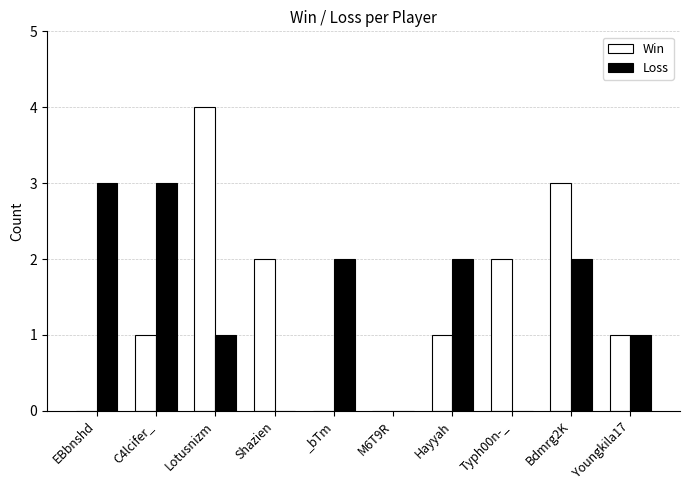

What is the difference between the Win values at _bTm and Bdmrg2K?

3